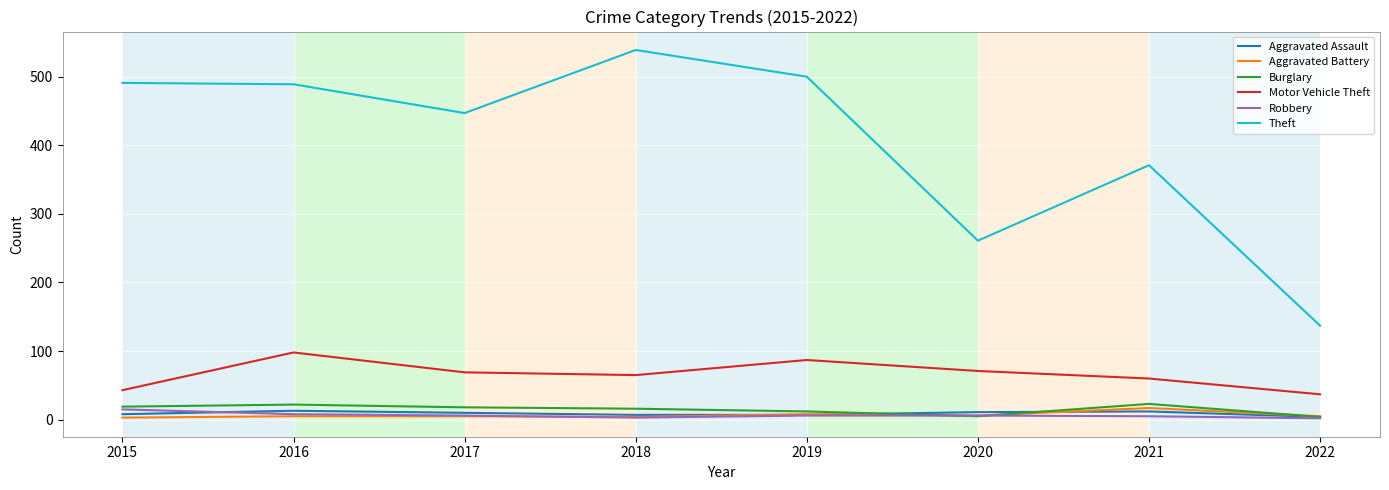

What is the difference between the highest and lowest values at 2018?

536